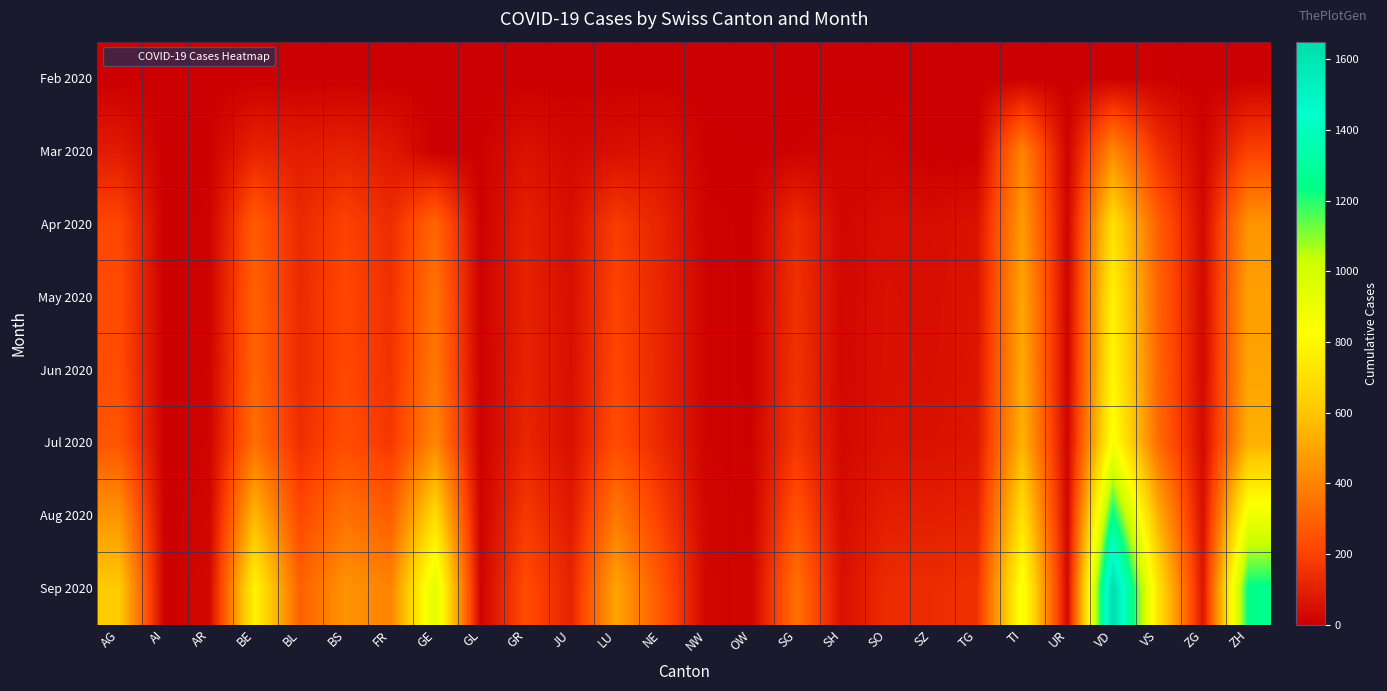

Which series has the widest spread of values?

Sep 2020